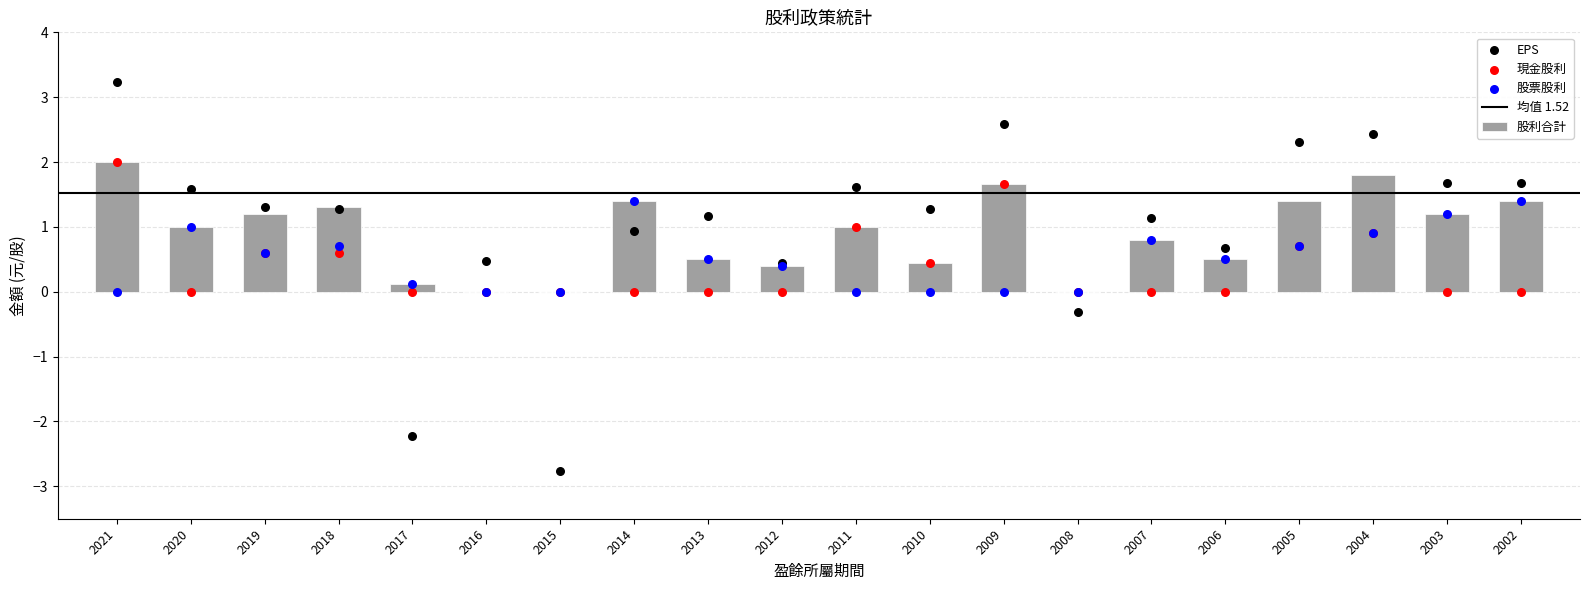

What is the sum of the 股利合計 values at 2018 and 2020?

2.3